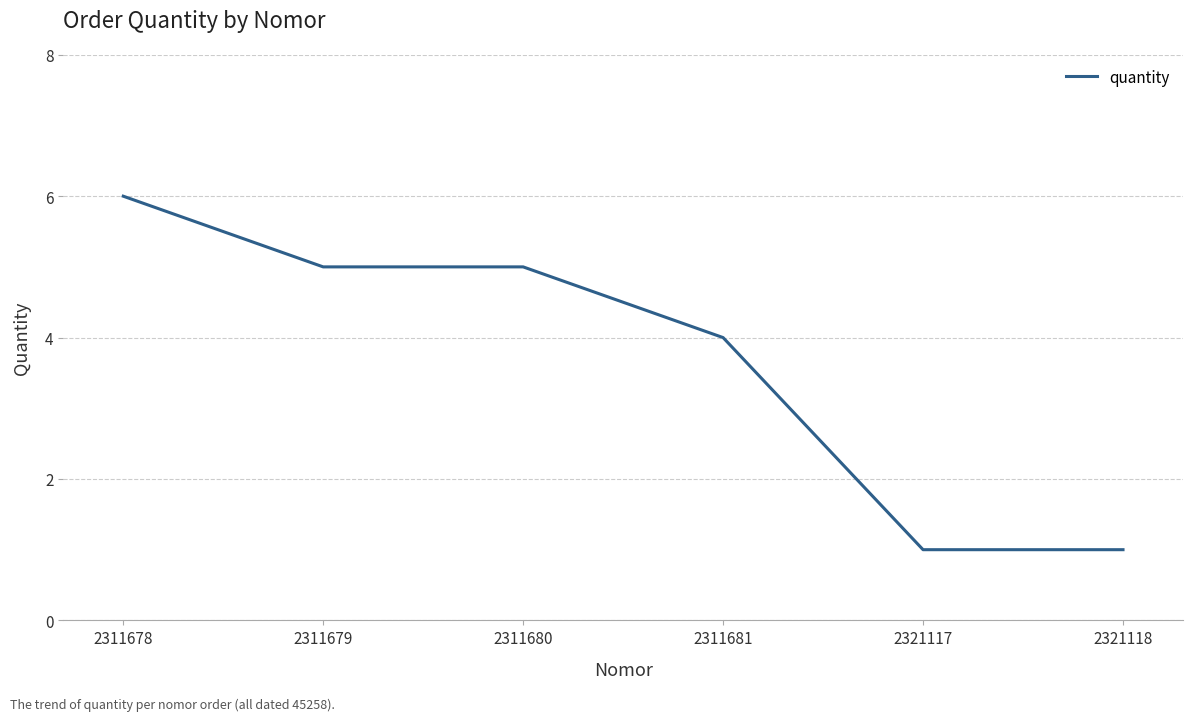

What is the difference between the second highest and minimum values?

4